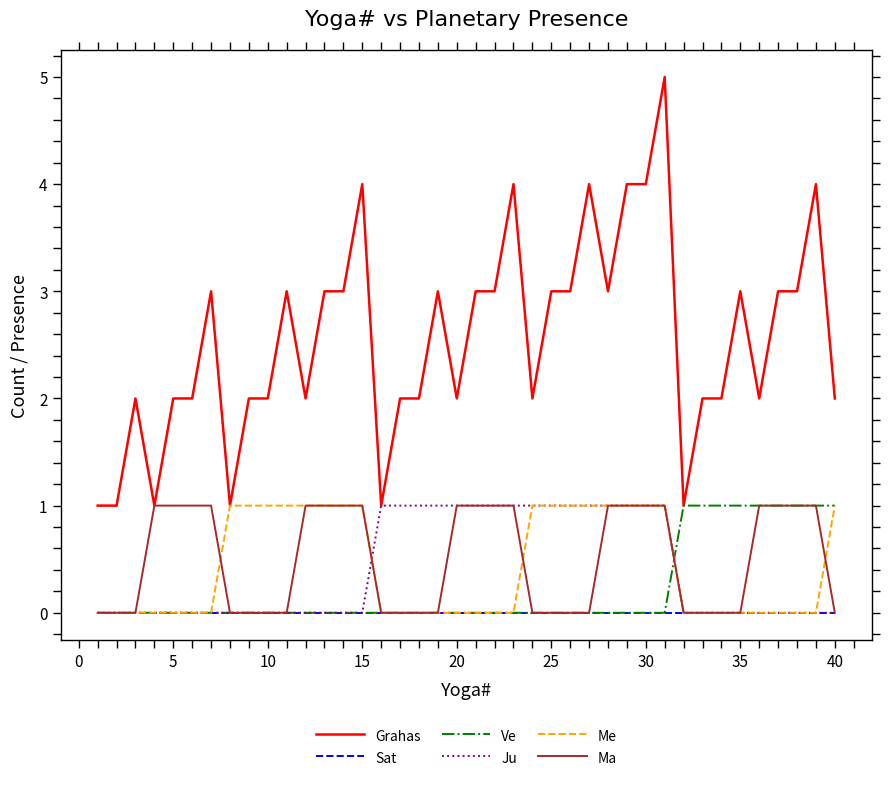

How many lines are shown in the chart?

6